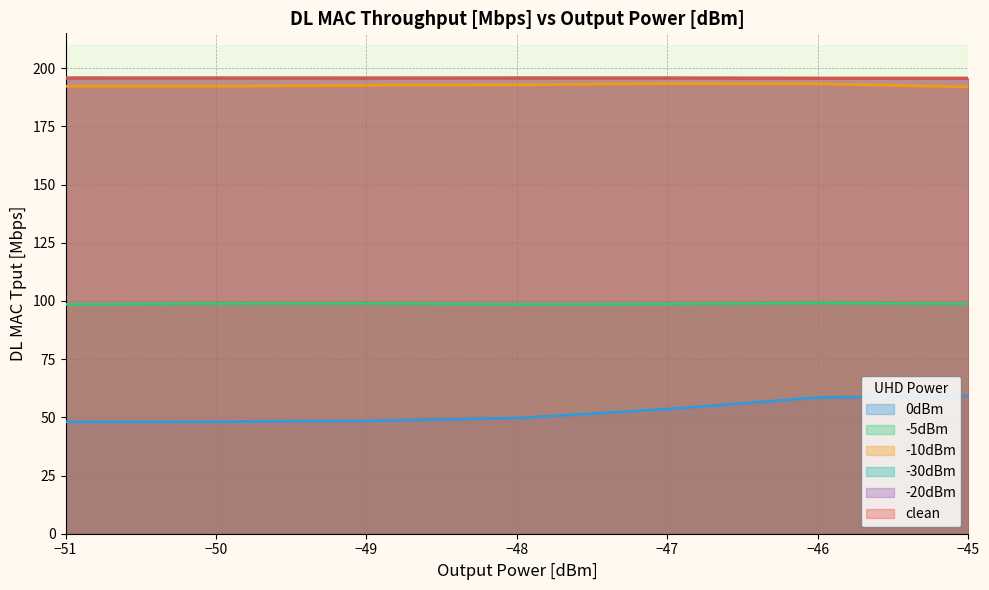

True or false: -30dBm and -10dBm cross at least once.

False